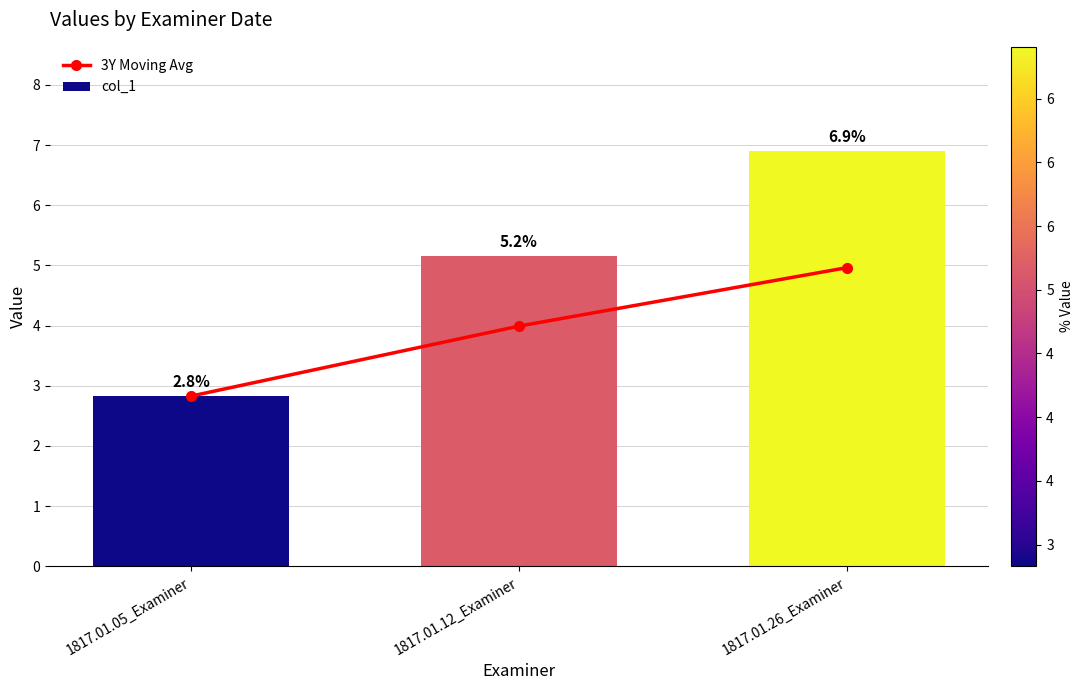

How many data points does each series have?

3